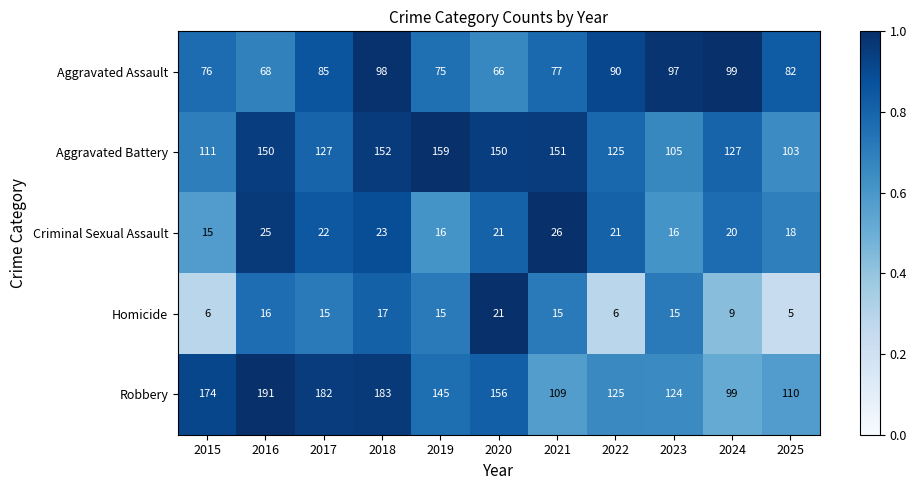

The Aggravated Assault series shows 135 at 2023. True or false?

False